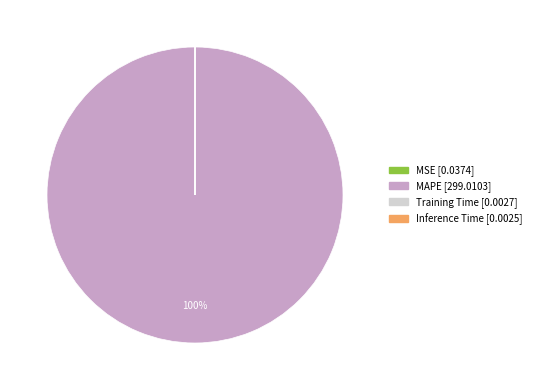

What is the largest slice in the pie chart?

MAPE